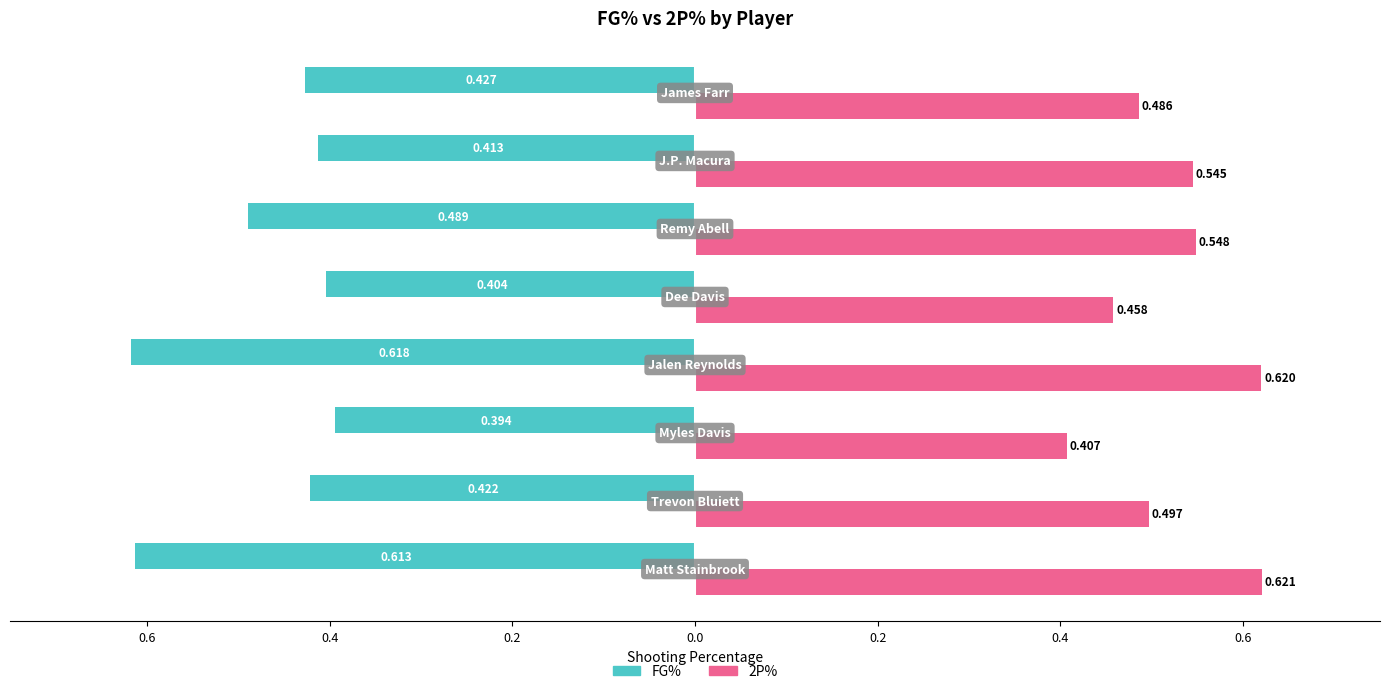

Reading left to right, extract all data points from this chart.

FG%: -0.6	-0.4	-0.4	-0.6	-0.4	-0.5	-0.4	-0.4
2P%: 0.6	0.5	0.4	0.6	0.5	0.5	0.5	0.5